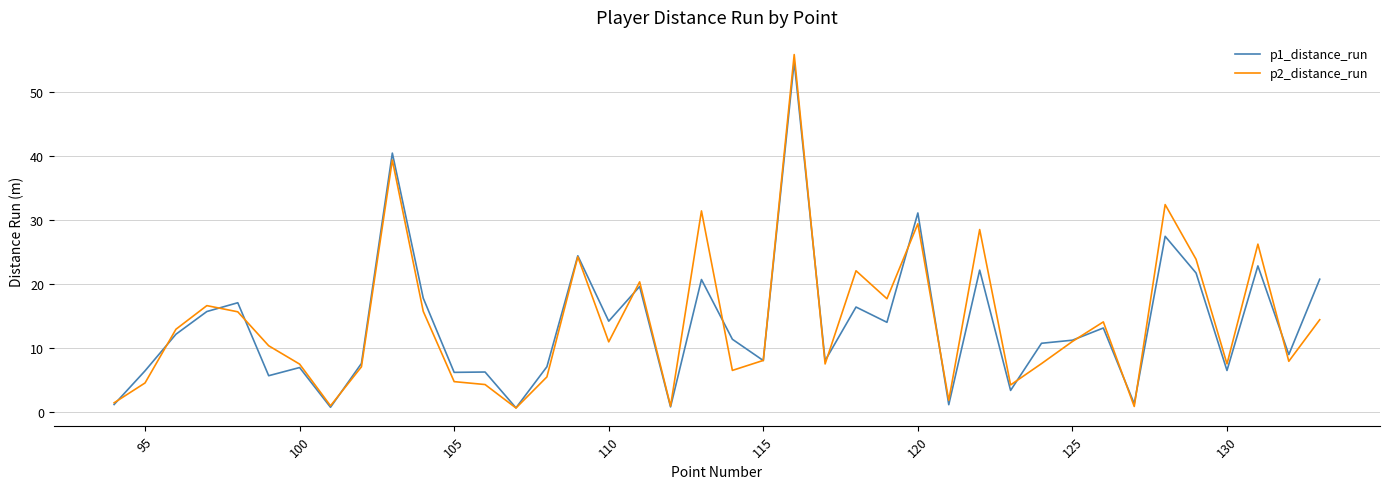

Which series has the widest spread of values?

p2_distance_run